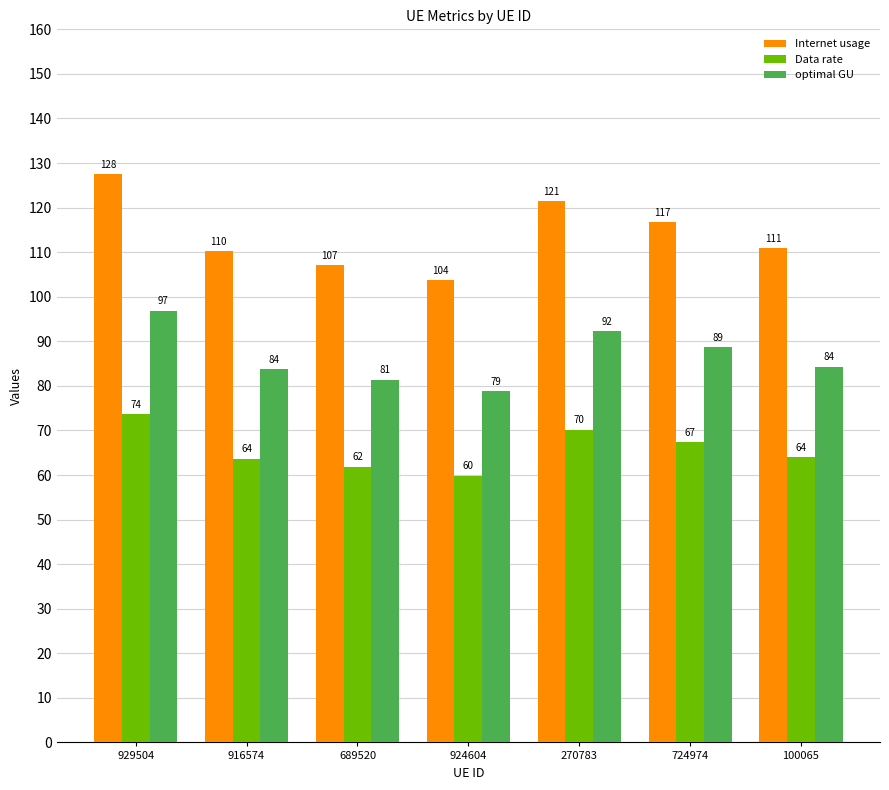

At which category is the sum across all series the highest?

929504